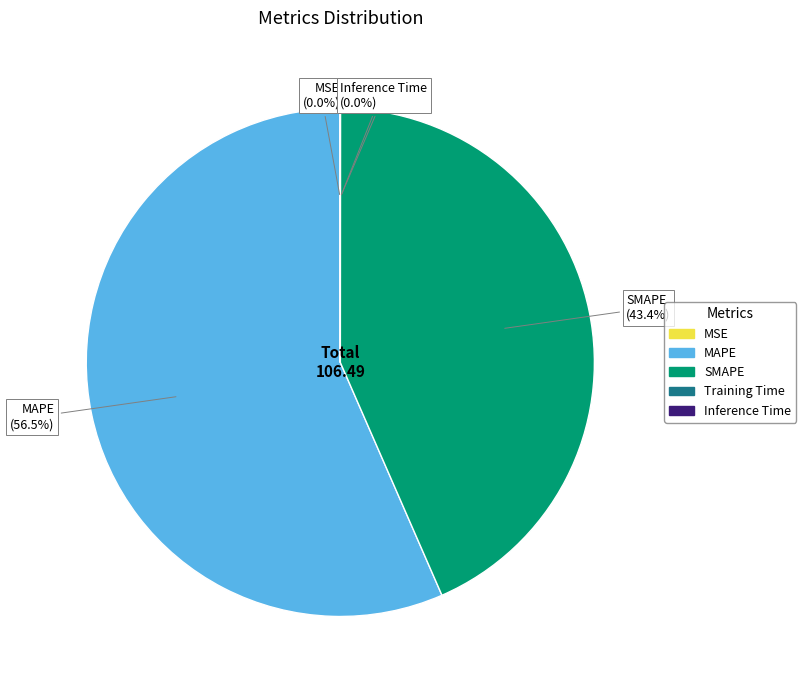

Does MAPE account for over 50% of the chart?

Yes